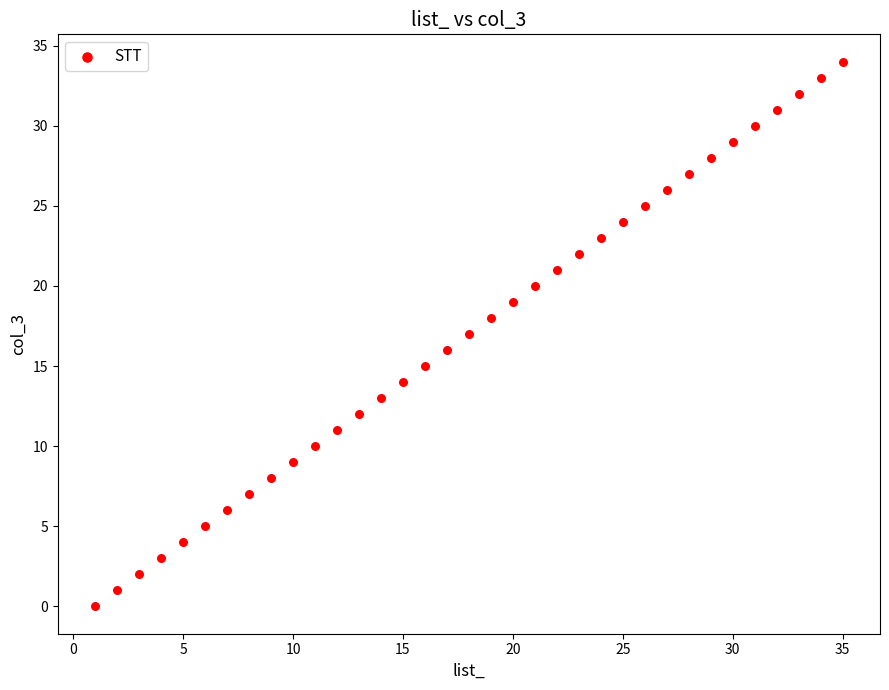

What is the range of X values (max minus min)?

34